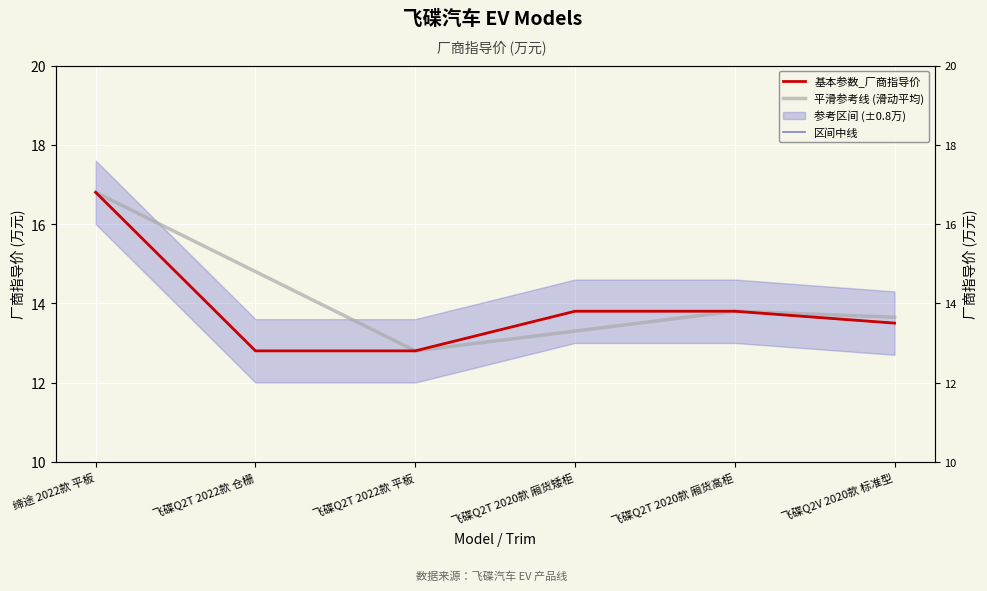

At which label does 基本参数_厂商指导价 reach its minimum?

飞碟Q2T 2022款 仓栅